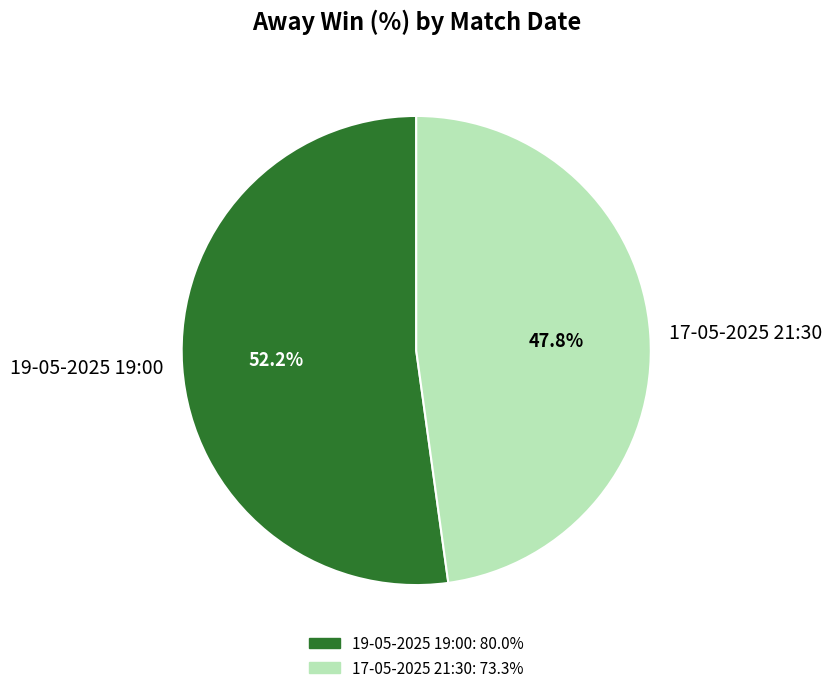

To the nearest percent, what is the difference between the 19-05-2025 19:00 and 17-05-2025 21:30 slice percentages?

4%